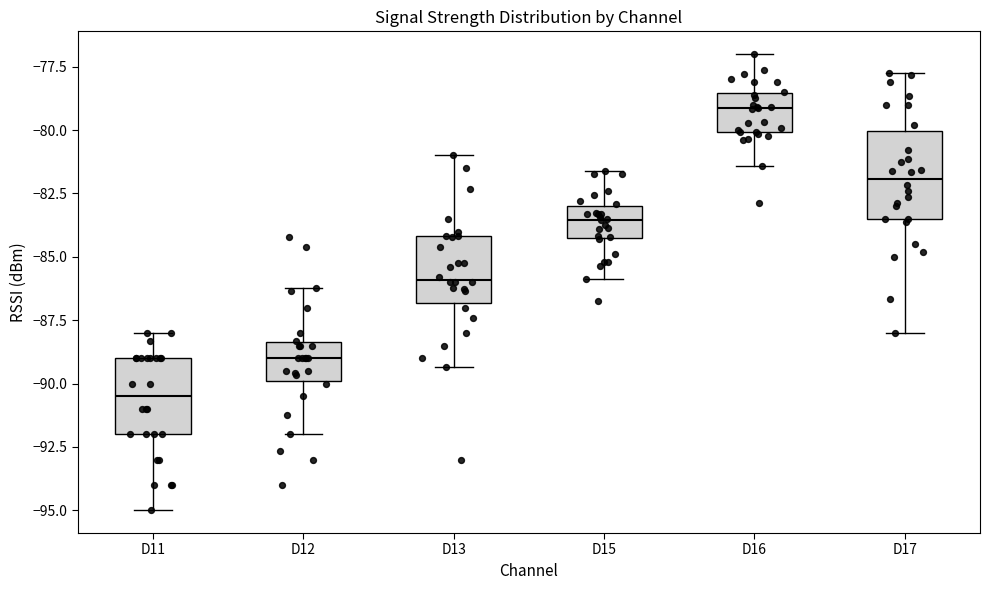

Reading left to right, read every box against the y-axis: the position of its median line, the range the box covers, and the ends of its whiskers. The values are not printed on the chart, so give them approximately, as read against the axis.

D11: median -90.5, box -92.0 to -89.0, whiskers -95.0 to -88.0
D12: median -89.0, box -90.0 to -88.5, whiskers -92.0 to -86.0
D13: median -86.0, box -87.0 to -84.0, whiskers -89.5 to -81.0
D15: median -83.5, box -84.5 to -83.0, whiskers -86.0 to -81.5
D16: median -79.0, box -80.0 to -78.5, whiskers -81.5 to -77.0
D17: median -82.0, box -83.5 to -80.0, whiskers -88.0 to -77.5